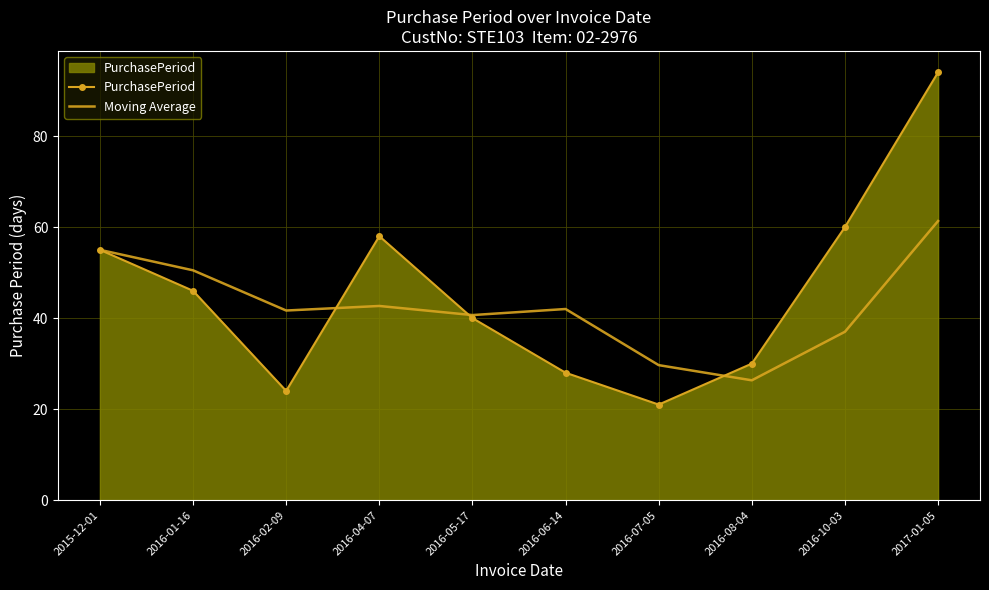

What value does the PurchasePeriod series have at 2016-06-14?

28.0